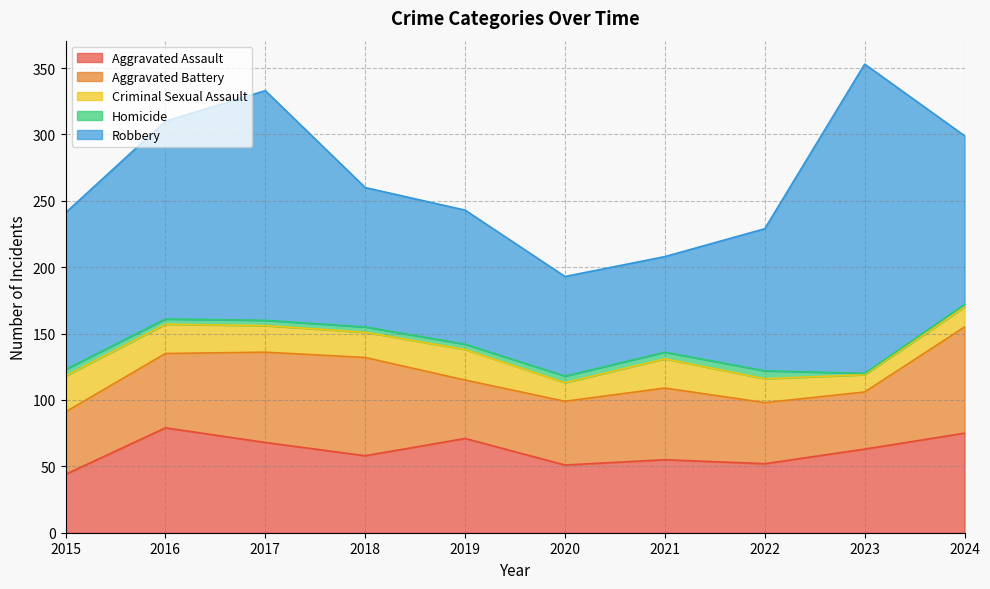

Count the number of categories in the chart.

10